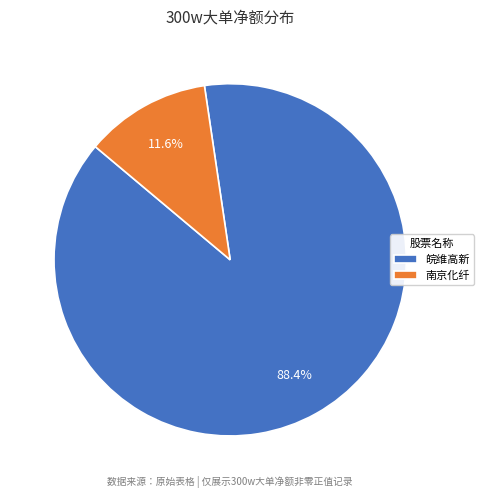

Is 皖维高新 the majority of the pie?

Yes